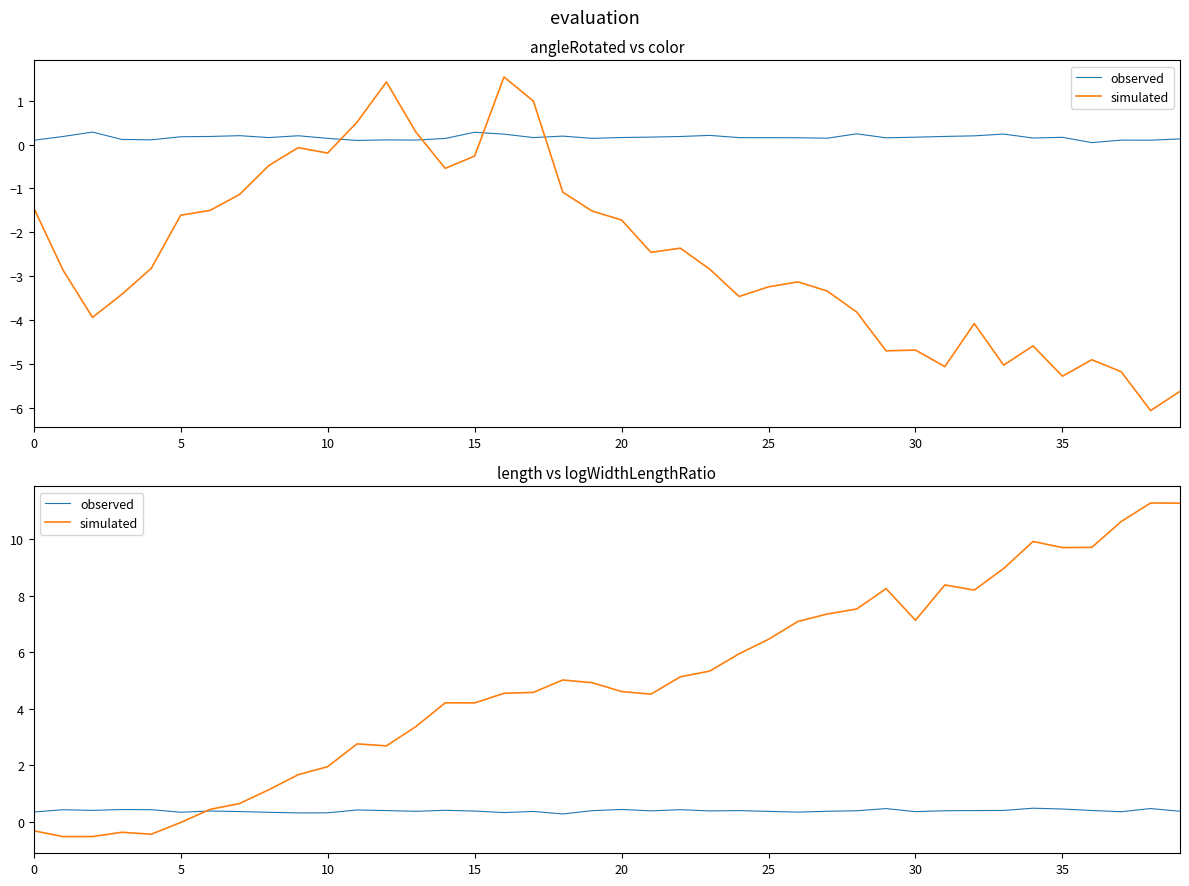

How many lines are shown in the chart?

2